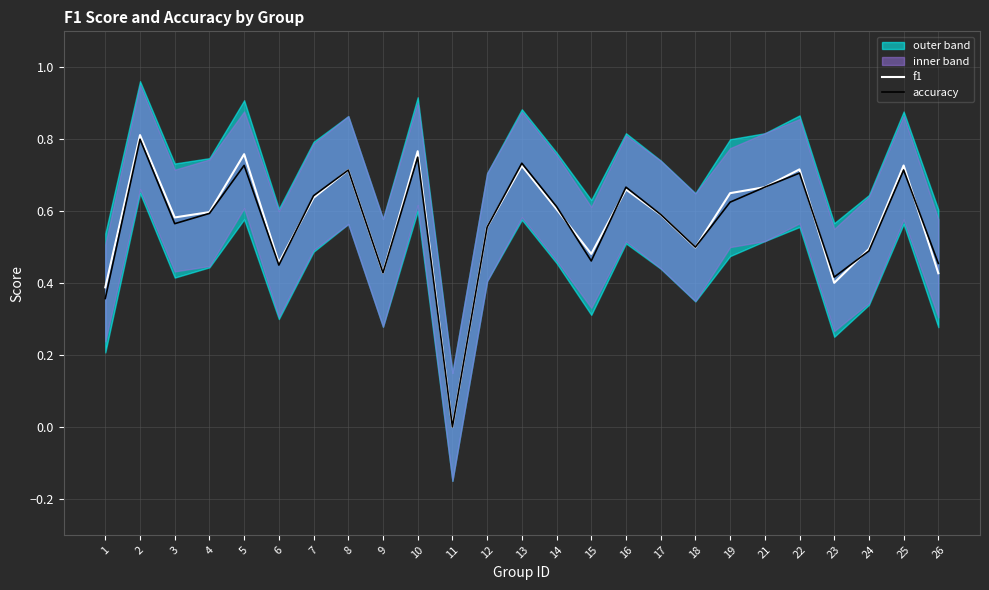

Reading left to right, what are all the values shown in this chart?

f1: 0.4	0.8	0.6	0.6	0.8	0.5	0.6	0.7	0.4	0.8	0.0	0.6	0.7	0.6	0.5	0.7	0.6	0.5	0.6	0.7	0.7	0.4	0.5	0.7	0.4
accuracy: 0.4	0.8	0.6	0.6	0.7	0.5	0.6	0.7	0.4	0.8	0.0	0.6	0.7	0.6	0.5	0.7	0.6	0.5	0.6	0.7	0.7	0.4	0.5	0.7	0.5